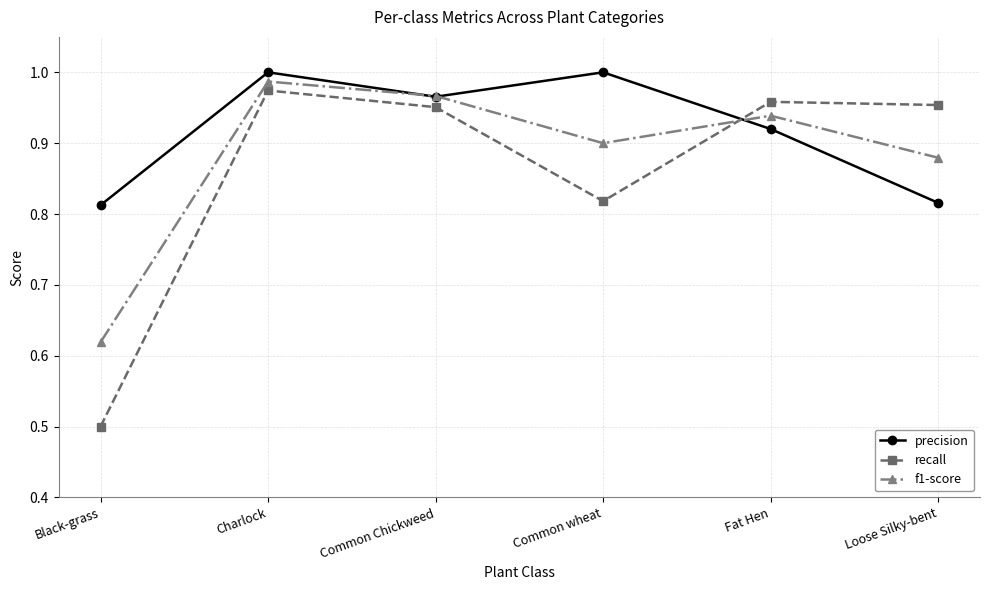

How many interior local valleys does the recall series have?

1